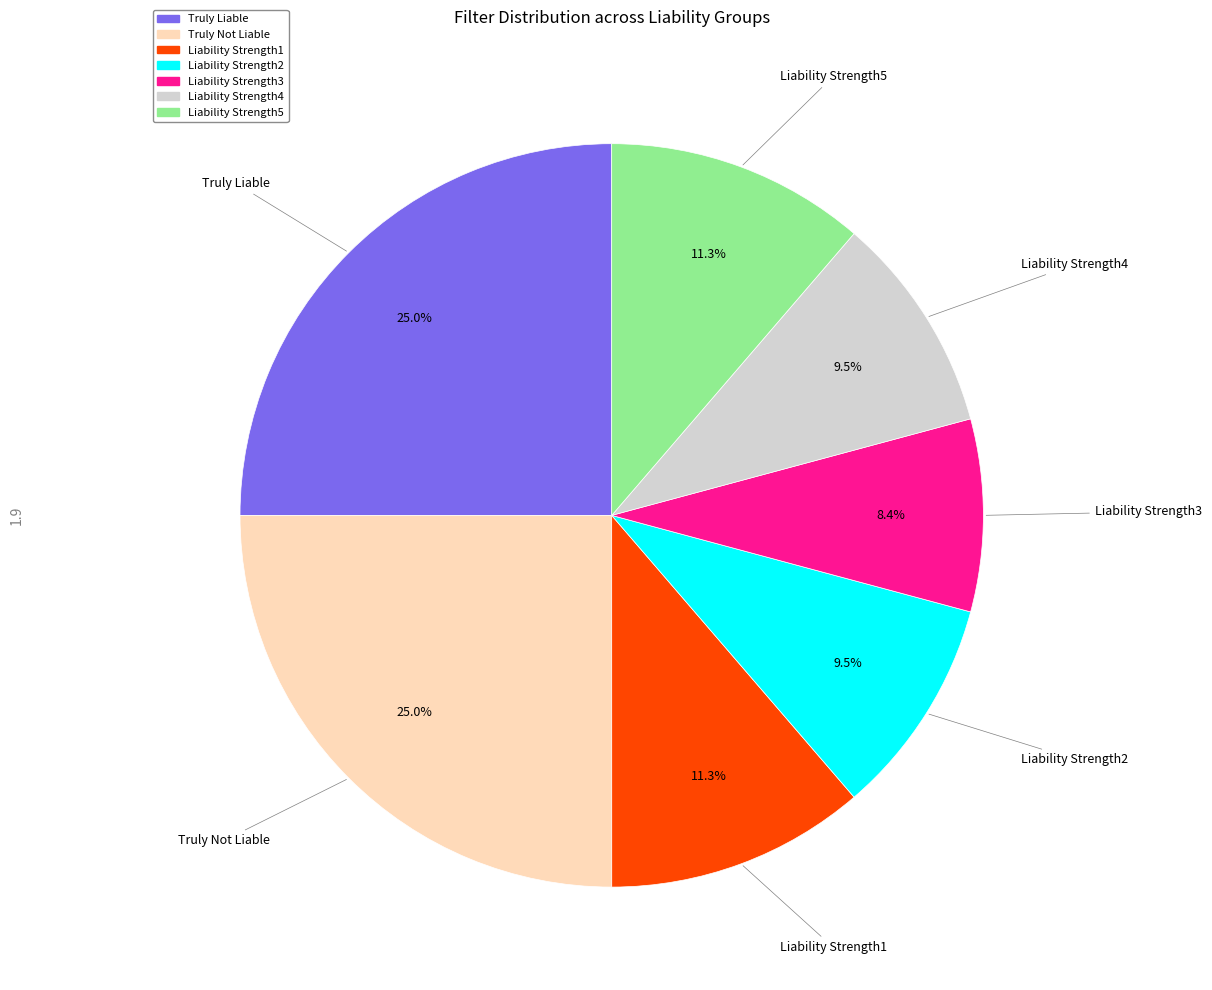

What is the smallest slice in the pie chart?

Liability Strength3